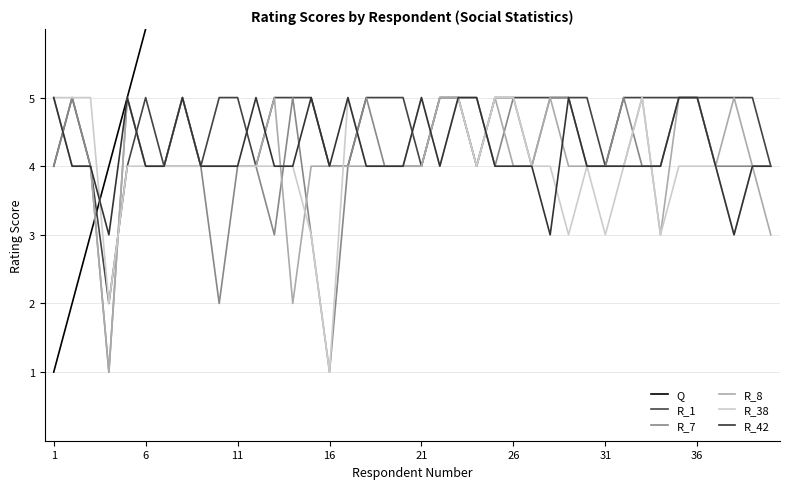

At which category does R_1 reach its first local peak?

6